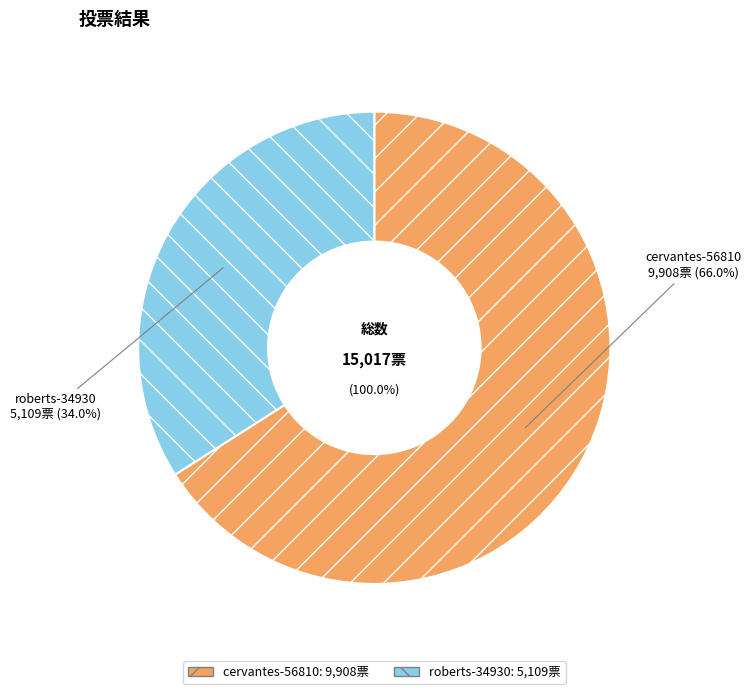

To the nearest percent, what portion does cervantes-56810 represent?

66%